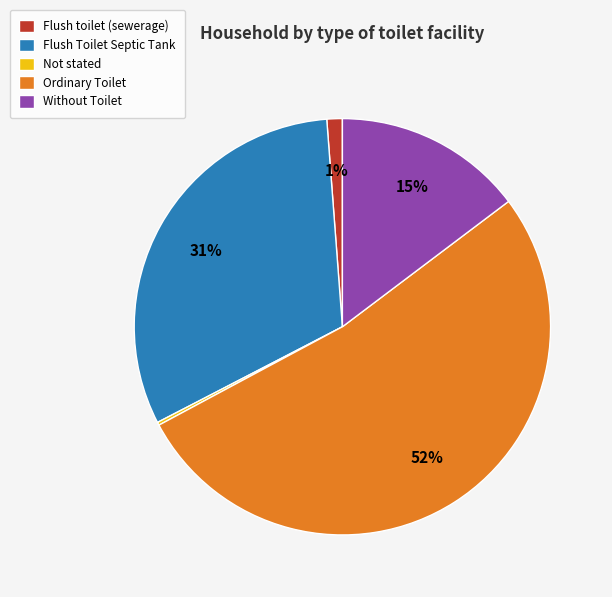

Is there a majority slice in this chart?

Yes